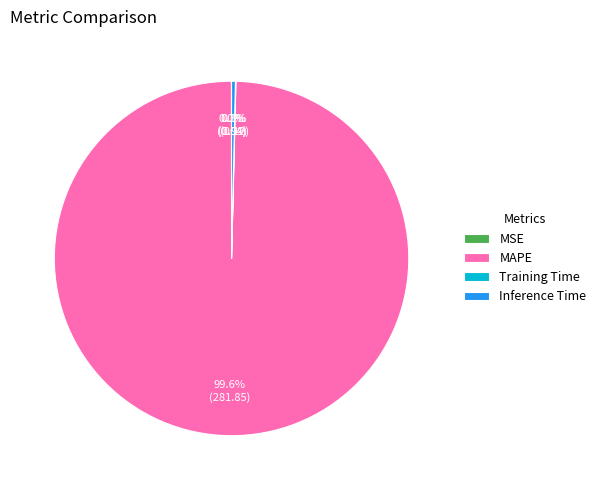

What is the largest slice in the pie chart?

MAPE